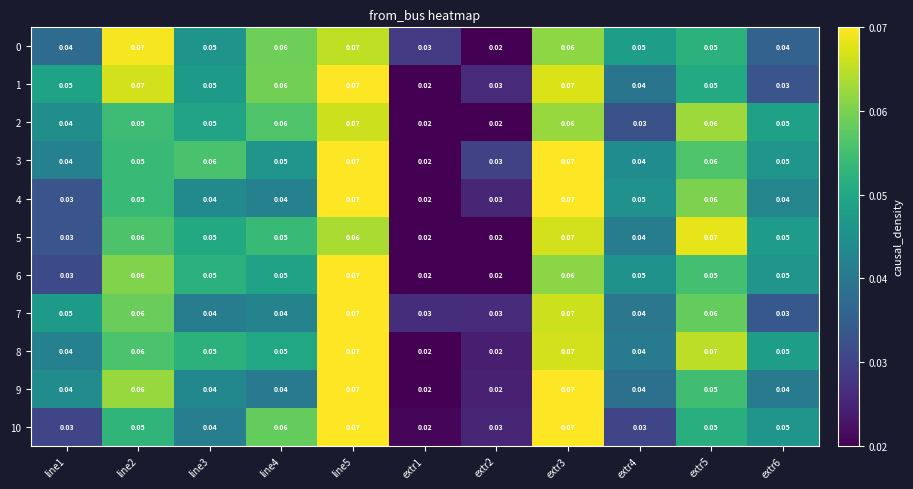

Which has a higher value, line3 or extr3?

extr3